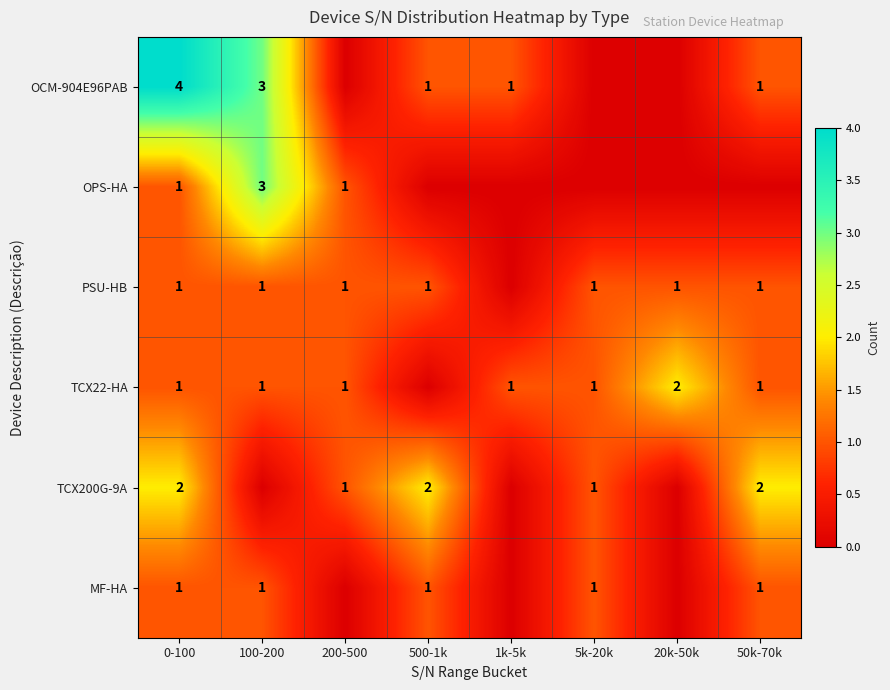

The TCX200G-9A series shows 1 at 5k-20k. True or false?

True